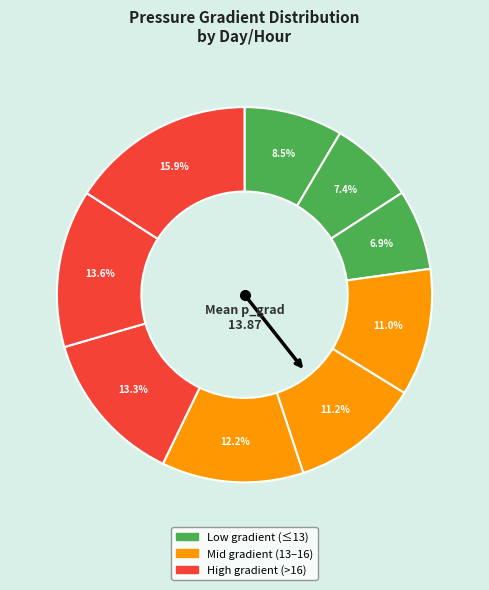

Count the number of slices in the pie.

9